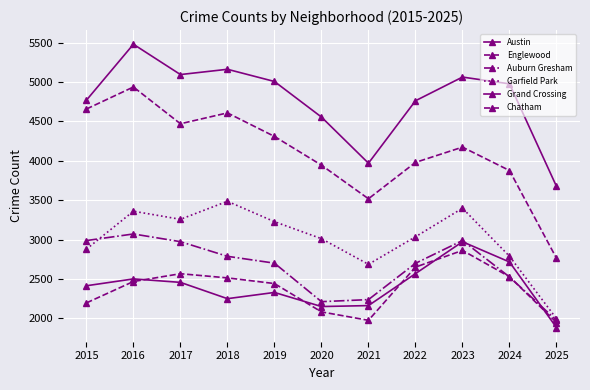

What is the difference between the maximum and second lowest values in the Auburn Gresham series?

860